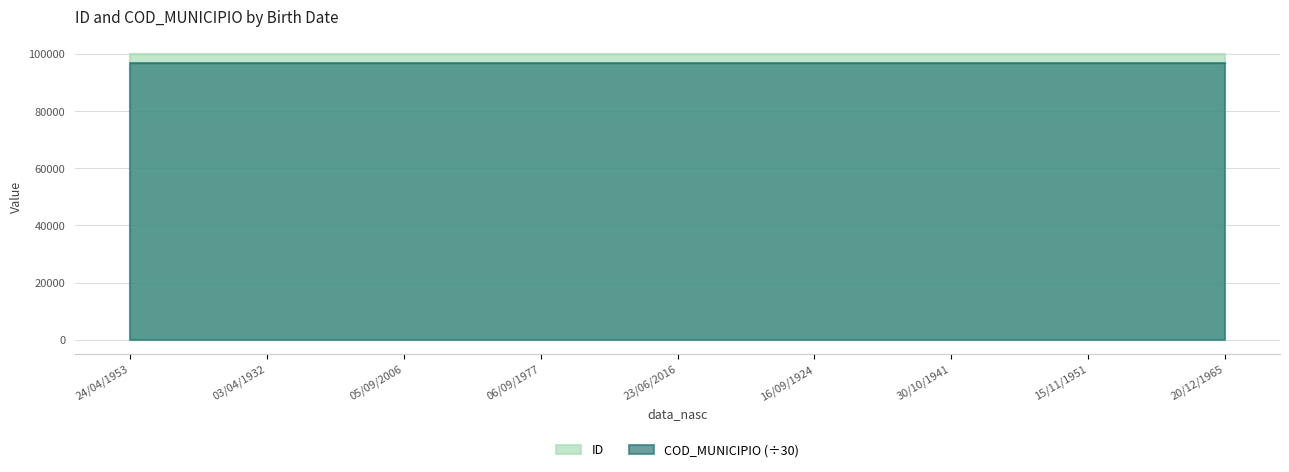

What is the average value?

100125